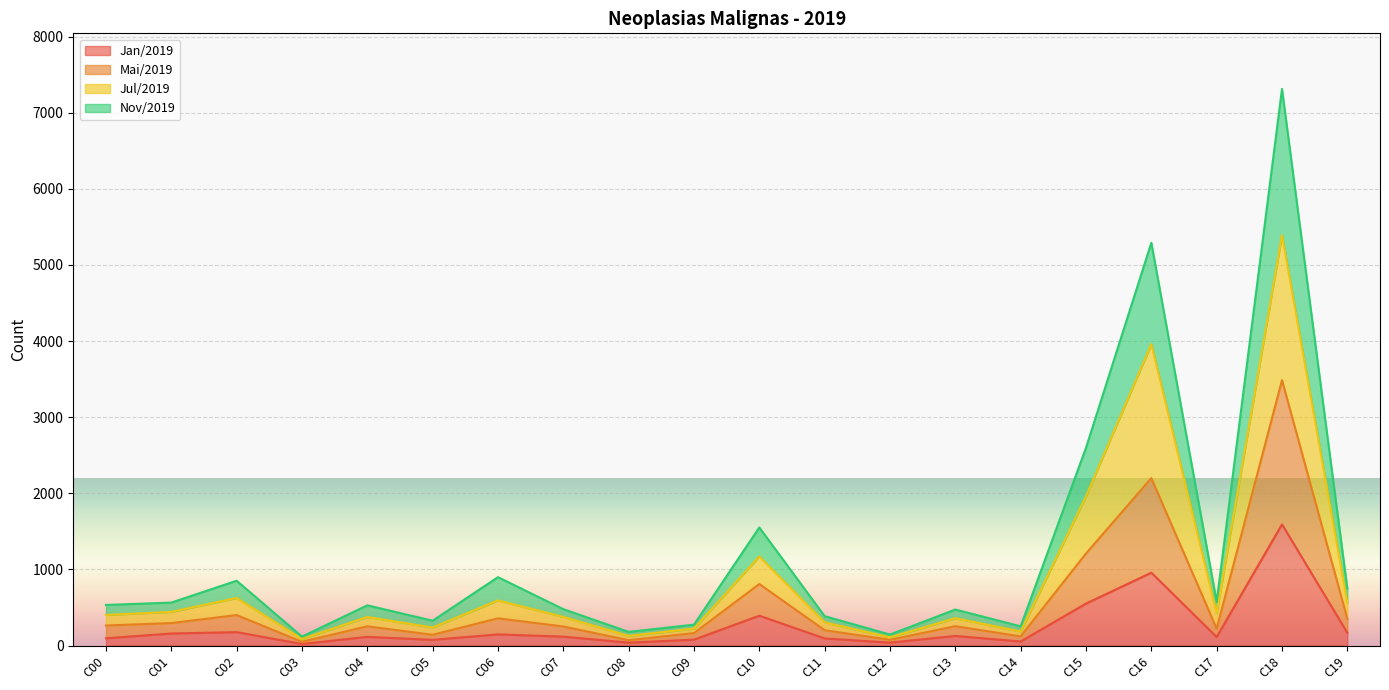

At how many categories does at least one series exceed 3062?

2